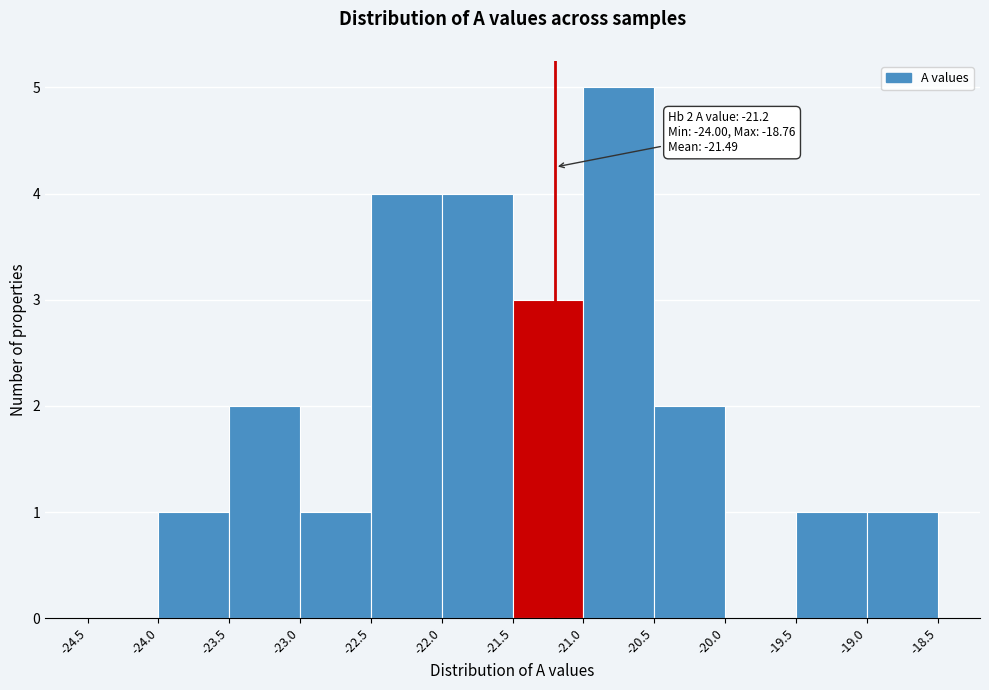

Over which range of the x-axis is the bar tallest?

-21.0 to -20.5